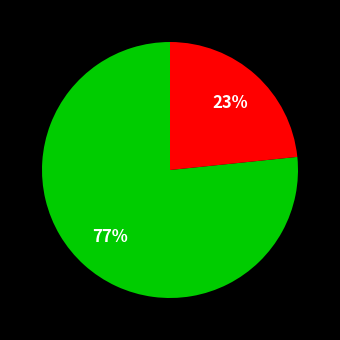

Is there a majority slice in this chart?

Yes